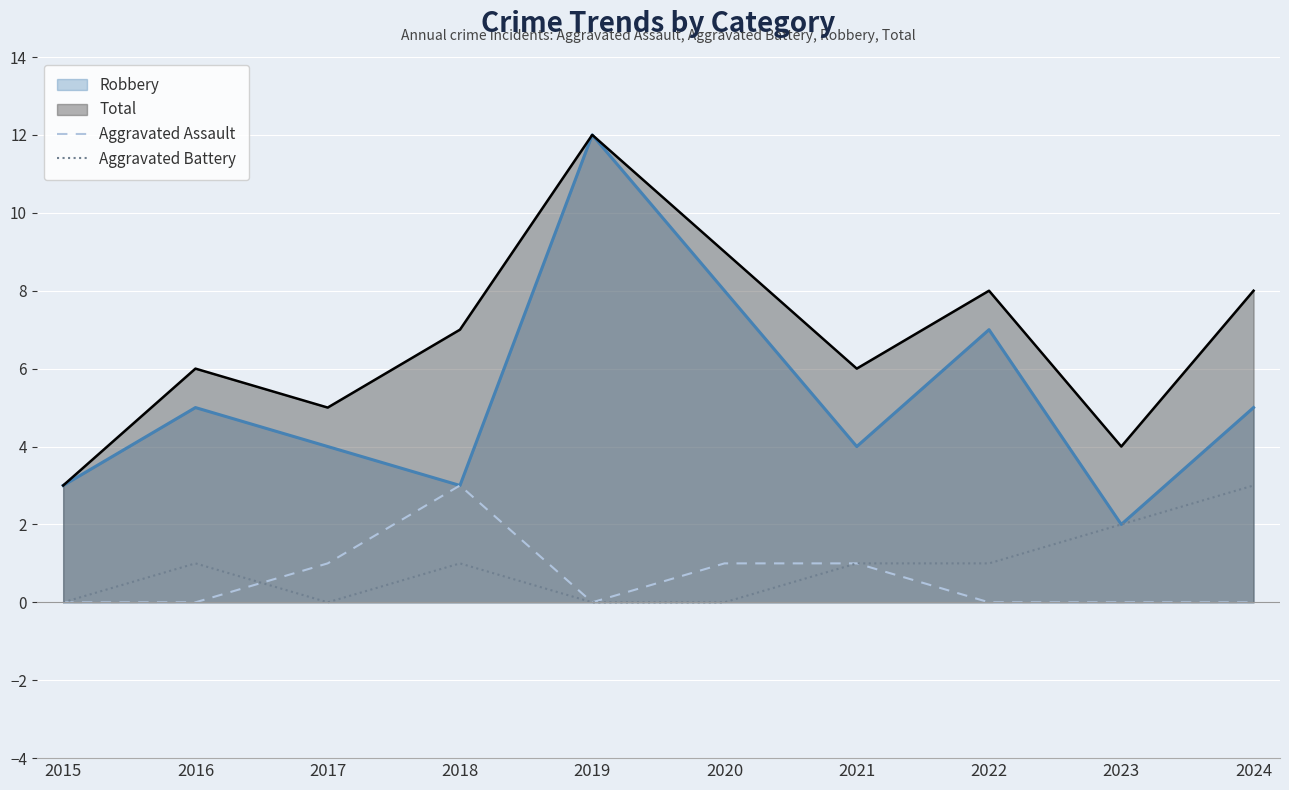

Count the Aggravated Battery values in the range 0 to 1.

8